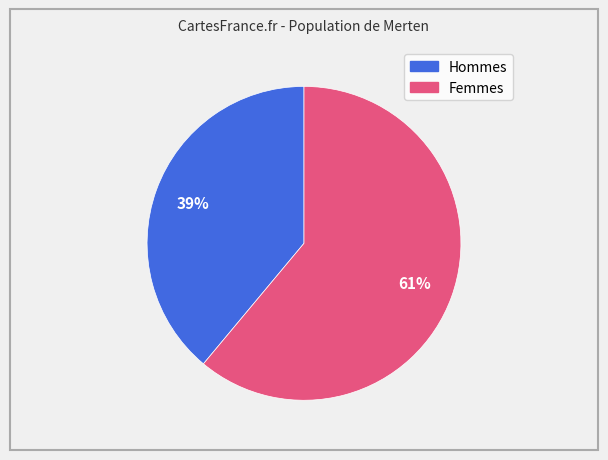

To the nearest percent, what is the average slice percentage?

50%